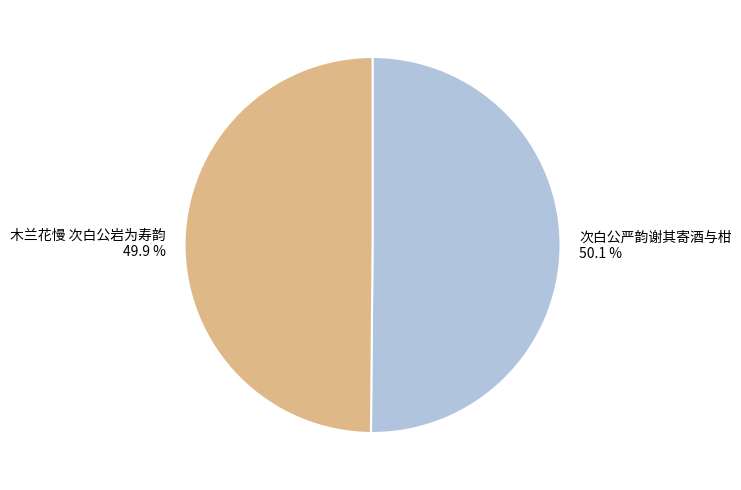

What is the ratio of the value at 木兰花慢 次白公岩为寿韵 to the value at 次白公严韵谢其寄酒与柑?

1.0